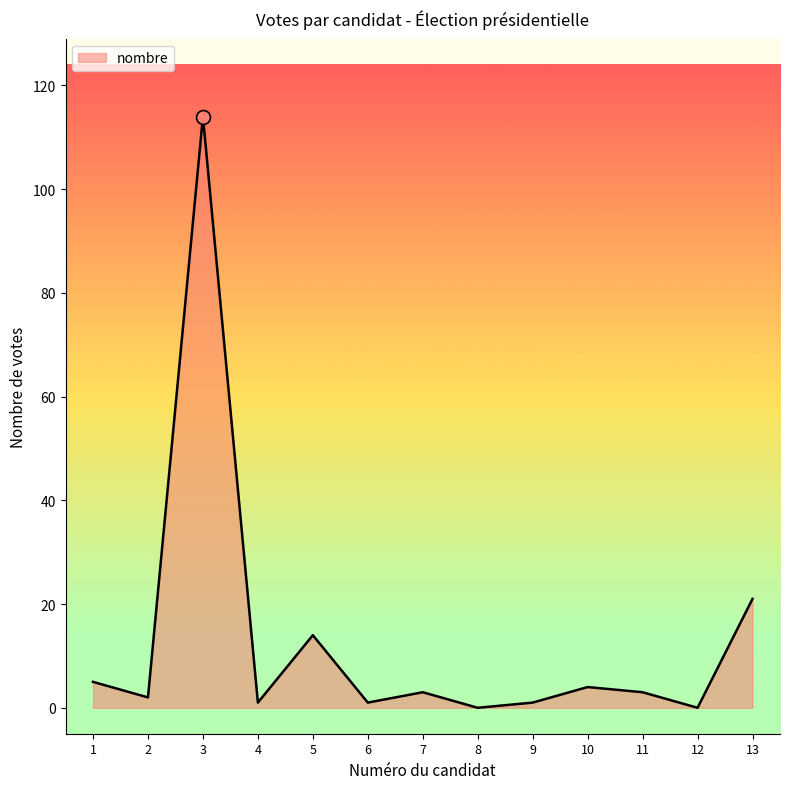

How many interior local valleys (lower than both neighbors) does the data have?

5